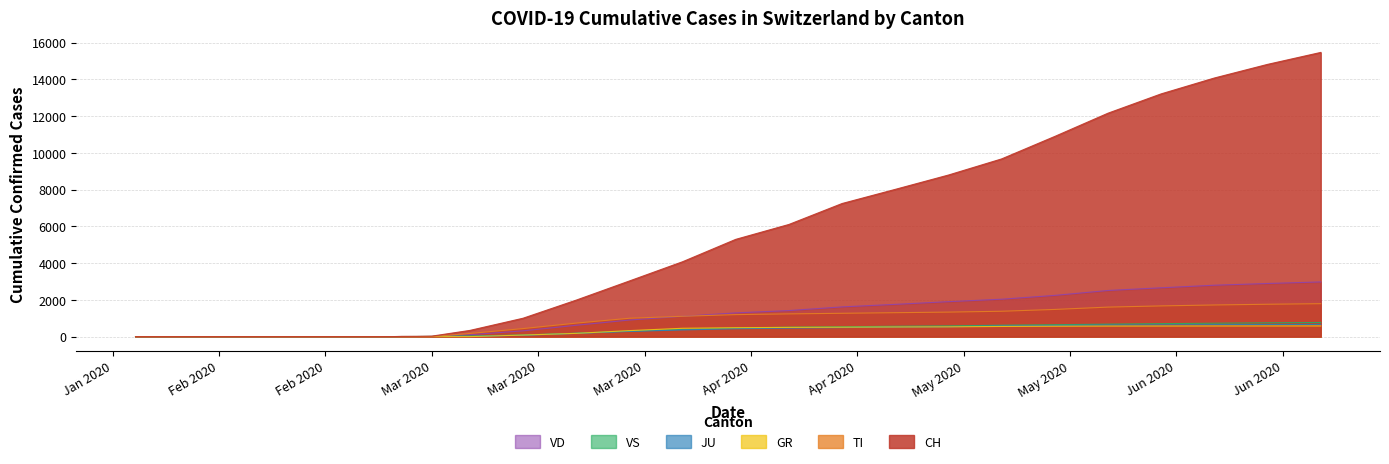

Is the value of CH at 2020-03-15 greater than the value of GR at 2020-05-03?

Yes